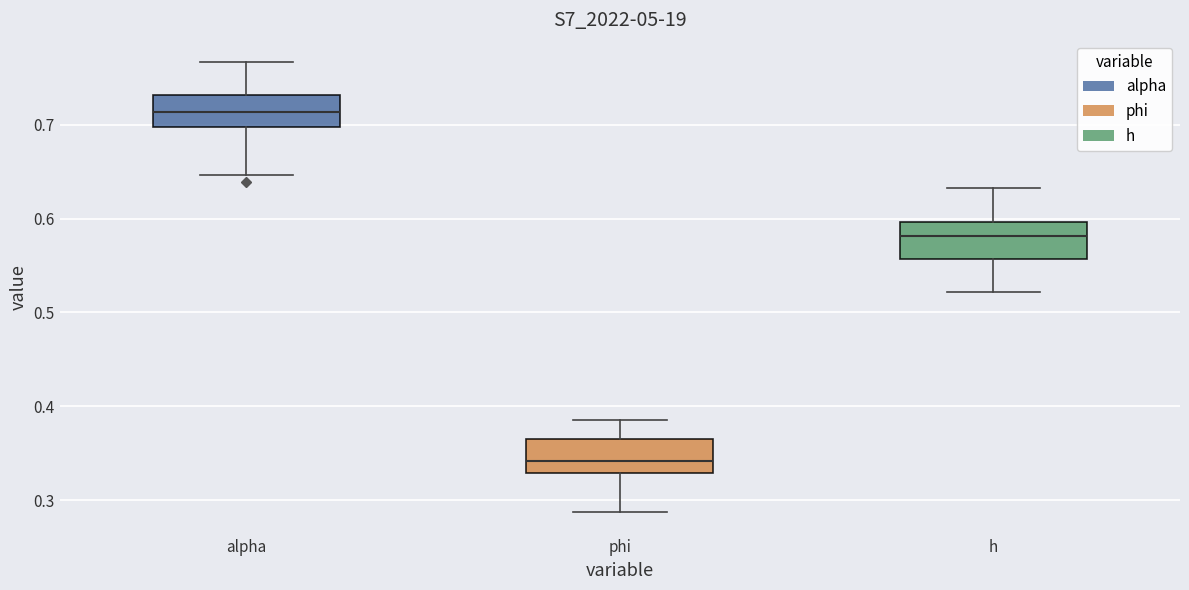

Where does the lower whisker of the box for alpha end on the y-axis? The values are not printed on the chart, so give them approximately, as read against the axis.

0.65